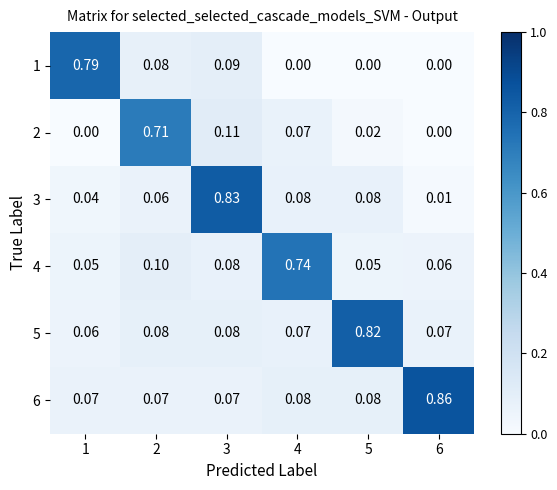

Is the value of 1 at 6 greater than the value of 2 at 5?

No